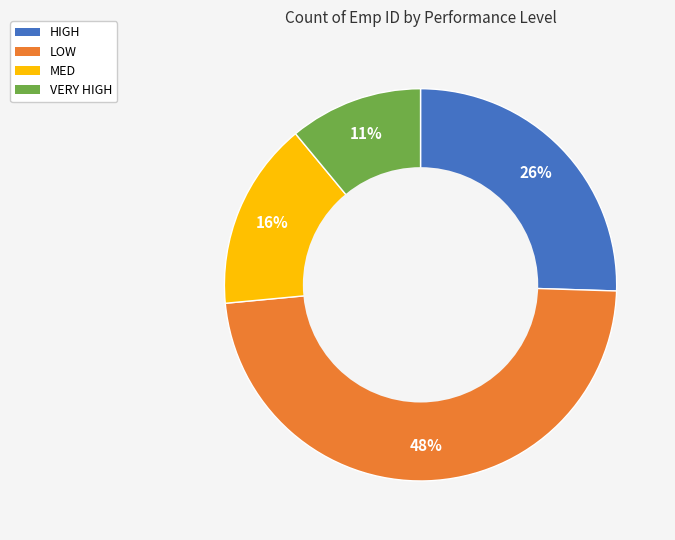

To the nearest percent, what is the difference between the largest and smallest slice percentages?

37%